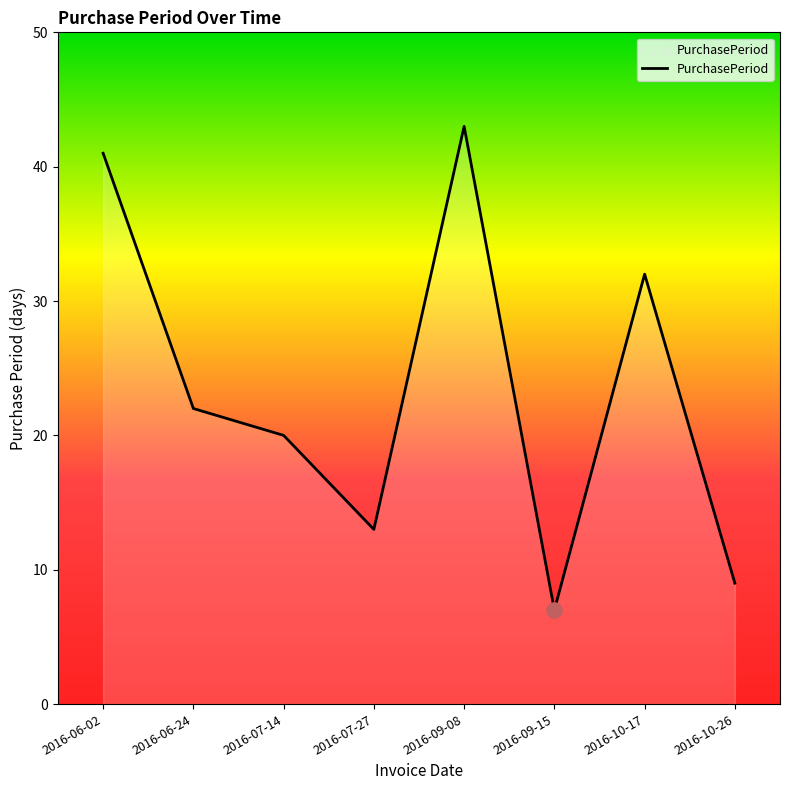

What is the change in value from 2016-07-27 to 2016-09-15?

-6